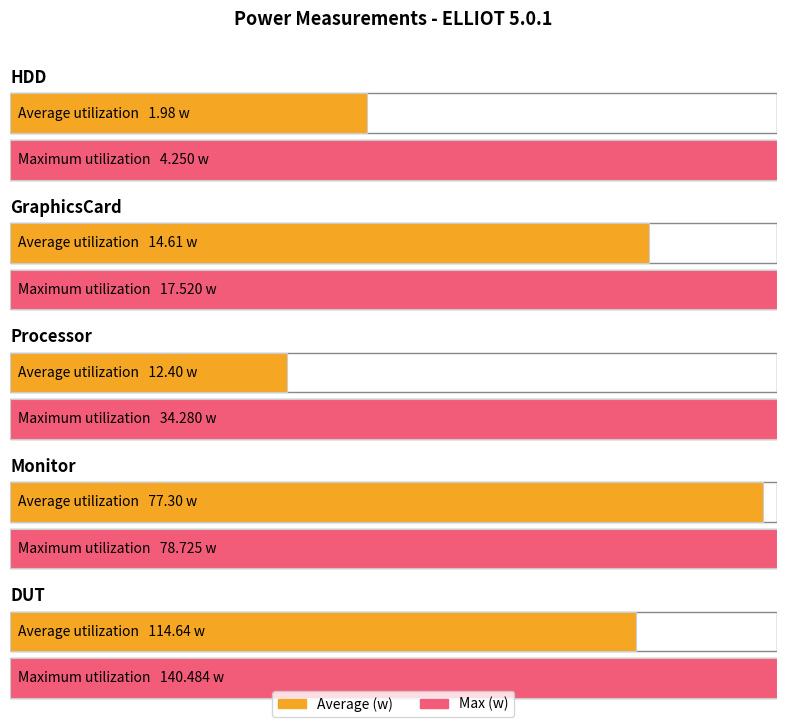

Reading left to right, what are all the values shown in this chart?

Average (w): 2.0	14.6	12.4	77.3	114.6
Max (w): 4.2	17.5	34.3	78.7	140.5